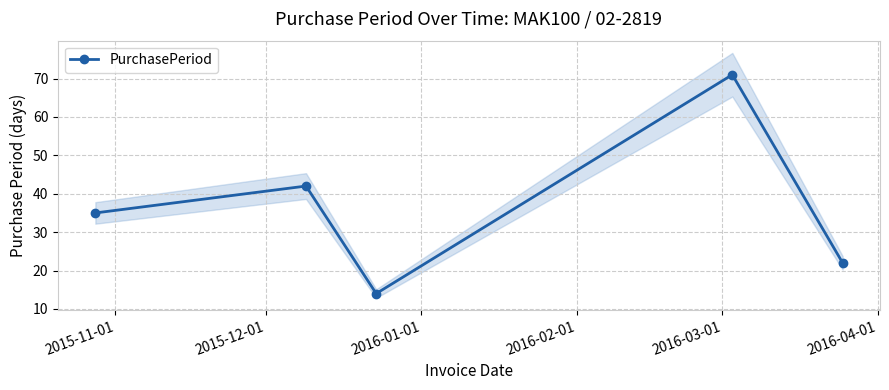

True or false: PurchasePeriod has more than 1 interior local peaks.

True